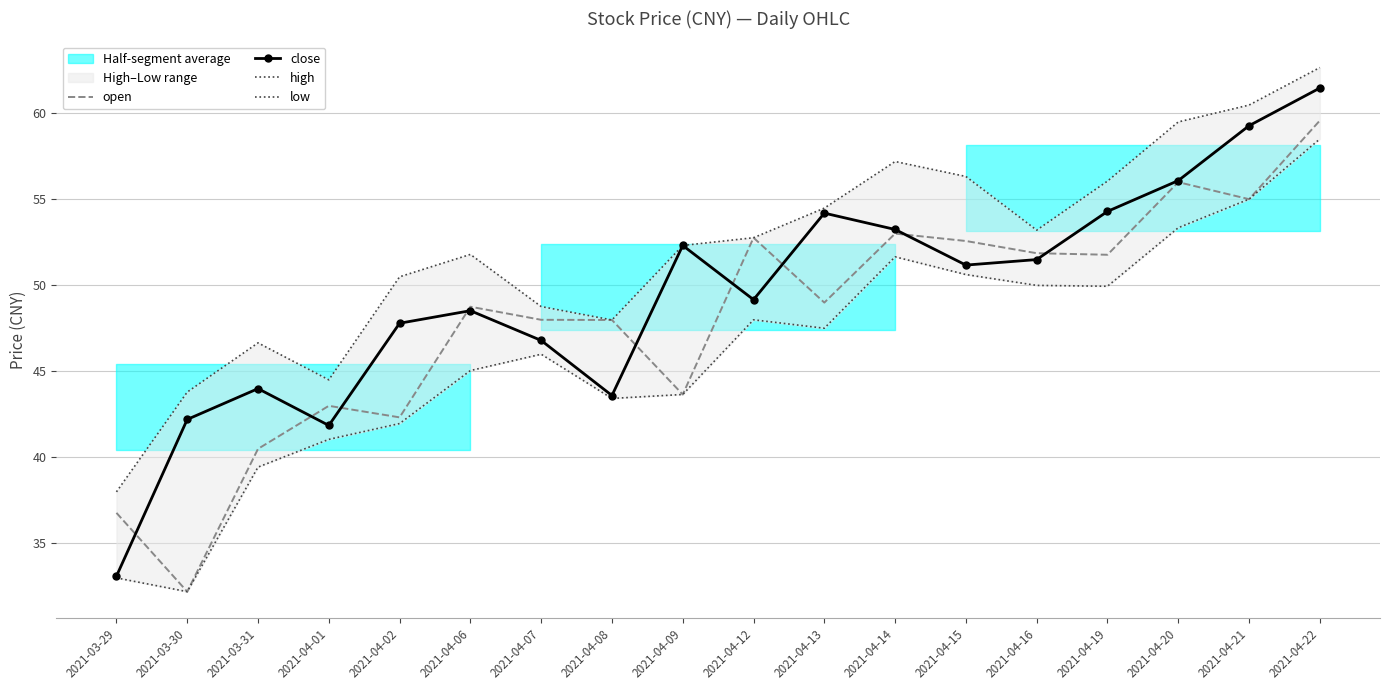

At which label does close first exceed 51?

2021-04-09